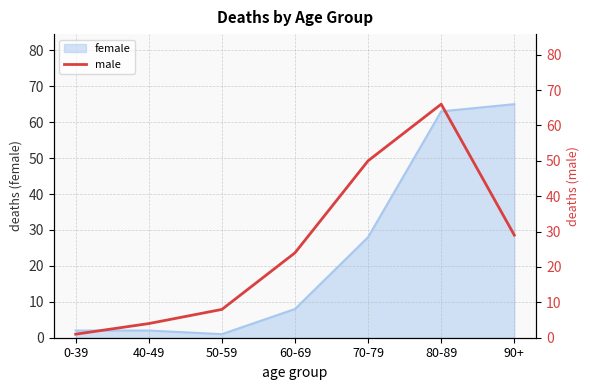

What is the highest value of the female series?

65